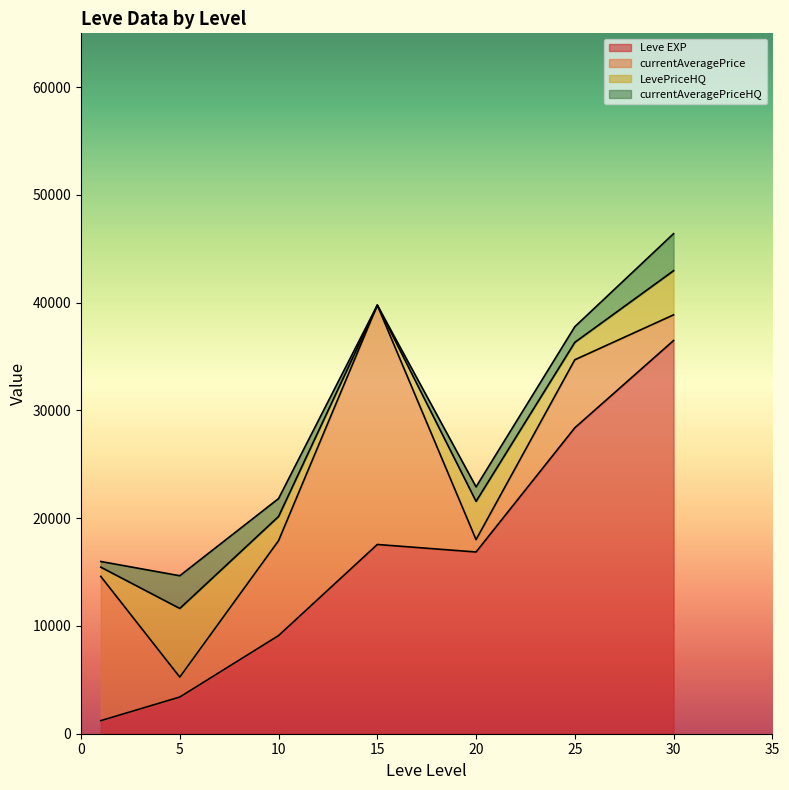

Does the chart have visible grid lines?

No